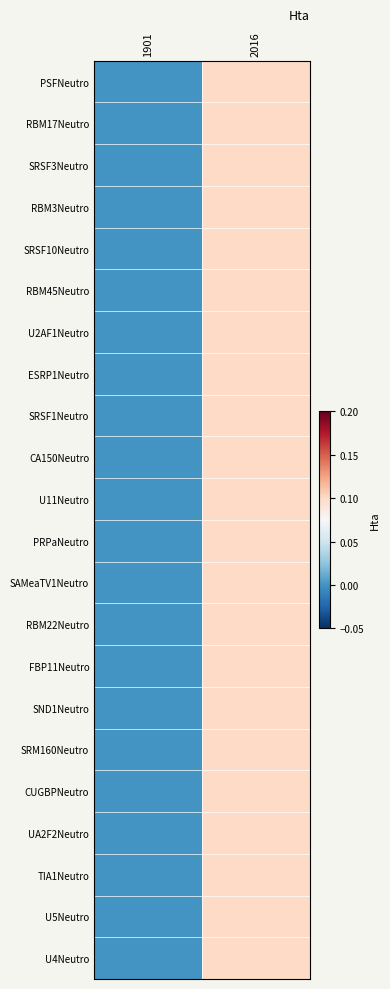

Reading left to right, extract all data points from this chart.

PSFNeutro: 1901=0.0	2016=0.1
RBM17Neutro: 1901=0.0	2016=0.1
SRSF3Neutro: 1901=0.0	2016=0.1
RBM3Neutro: 1901=0.0	2016=0.1
SRSF10Neutro: 1901=0.0	2016=0.1
RBM45Neutro: 1901=0.0	2016=0.1
U2AF1Neutro: 1901=0.0	2016=0.1
ESRP1Neutro: 1901=0.0	2016=0.1
SRSF1Neutro: 1901=0.0	2016=0.1
CA150Neutro: 1901=0.0	2016=0.1
U11Neutro: 1901=0.0	2016=0.1
PRPaNeutro: 1901=0.0	2016=0.1
SAMeaTV1Neutro: 1901=0.0	2016=0.1
RBM22Neutro: 1901=0.0	2016=0.1
FBP11Neutro: 1901=0.0	2016=0.1
SND1Neutro: 1901=0.0	2016=0.1
SRM160Neutro: 1901=0.0	2016=0.1
CUGBPNeutro: 1901=0.0	2016=0.1
UA2F2Neutro: 1901=0.0	2016=0.1
TIA1Neutro: 1901=0.0	2016=0.1
U5Neutro: 1901=0.0	2016=0.1
U4Neutro: 1901=0.0	2016=0.1